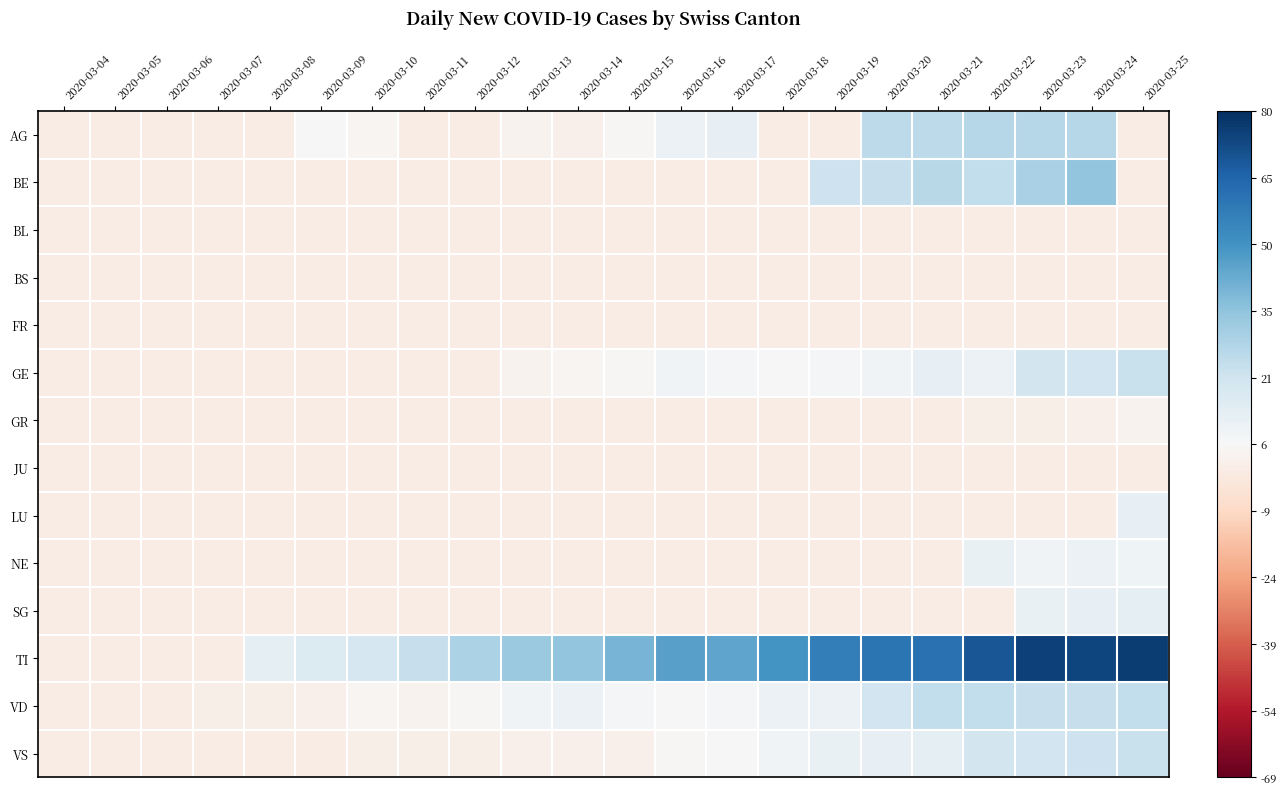

Which label corresponds to the largest value in the chart?

2020-03-25